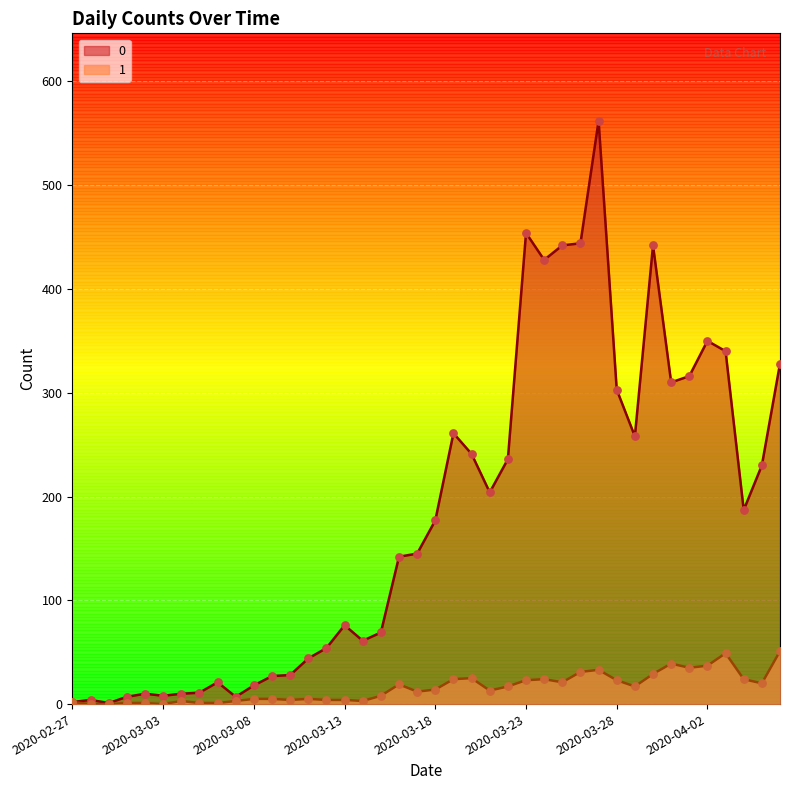

Which series contains the lowest Y value?

1